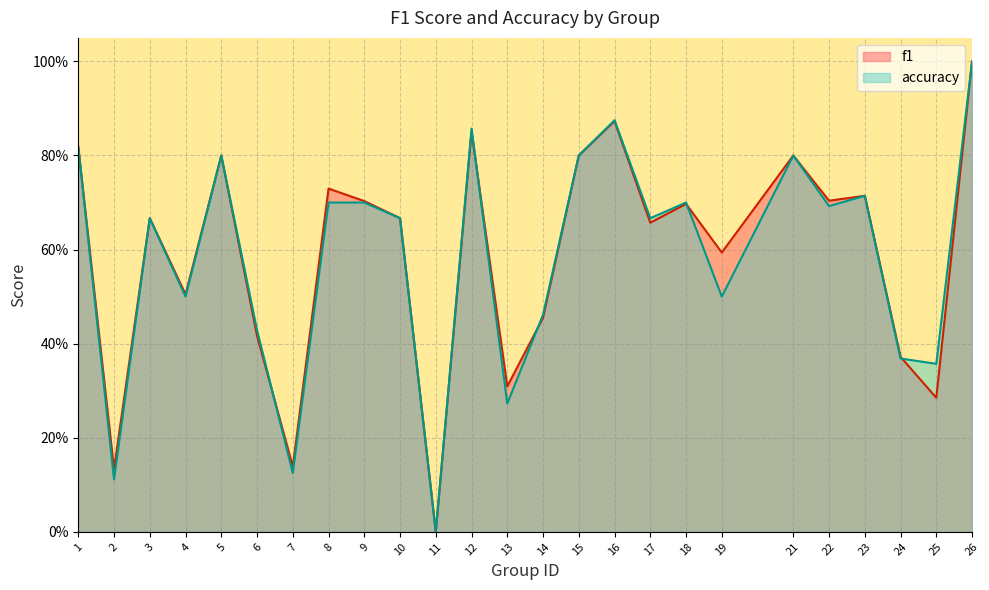

Count the accuracy values in the range 0 to 1.

25